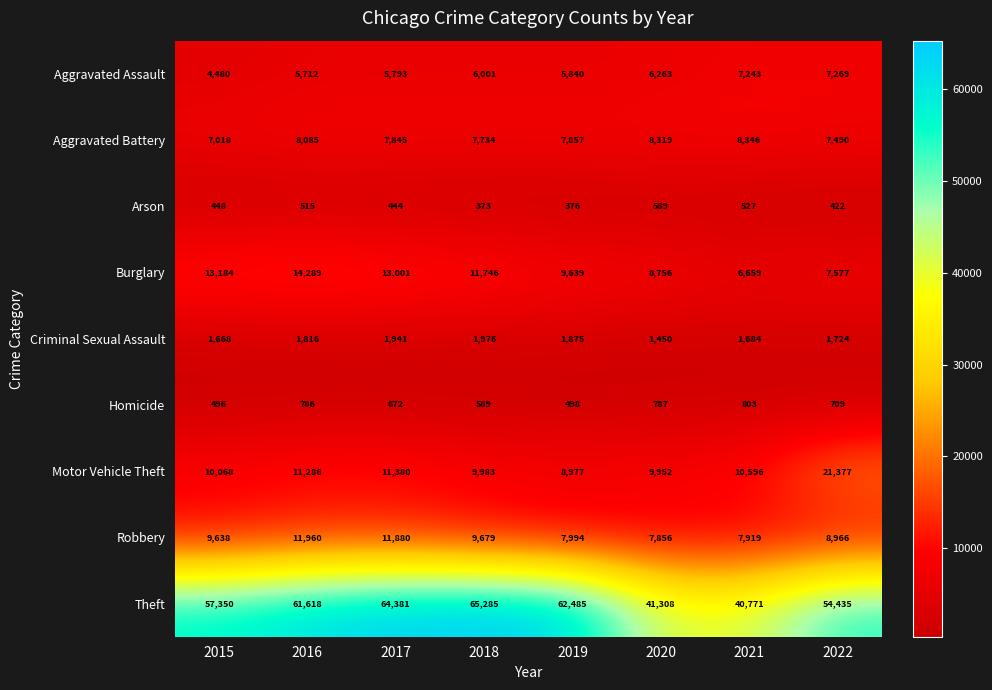

Which series has the widest spread of values?

Theft